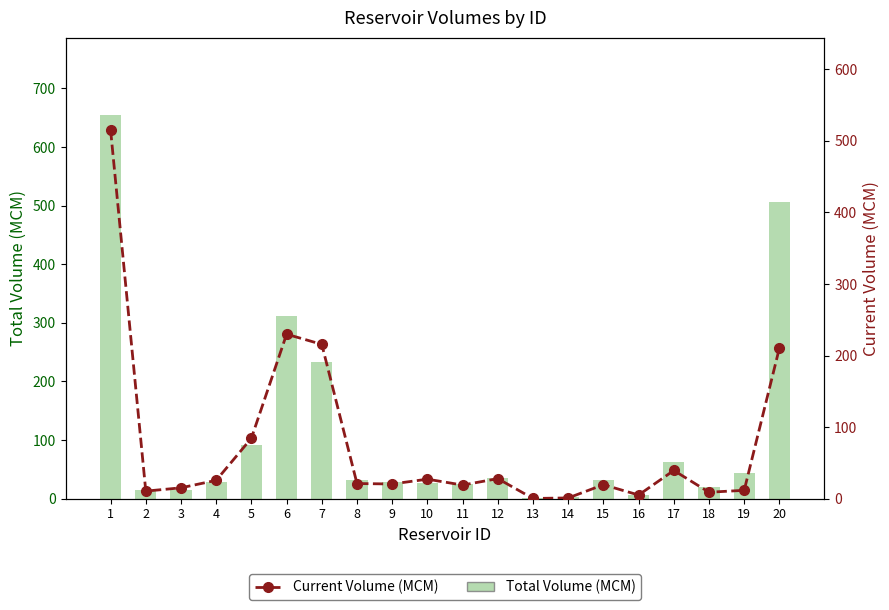

Is the value of Total Volume (MCM) at 10 greater than the value of Current Volume (MCM) at 15?

Yes